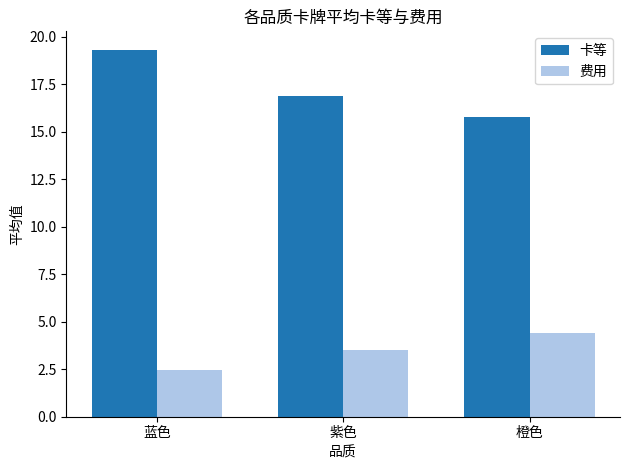

The value of 卡等 at 橙色 is 3.7. True or false?

False